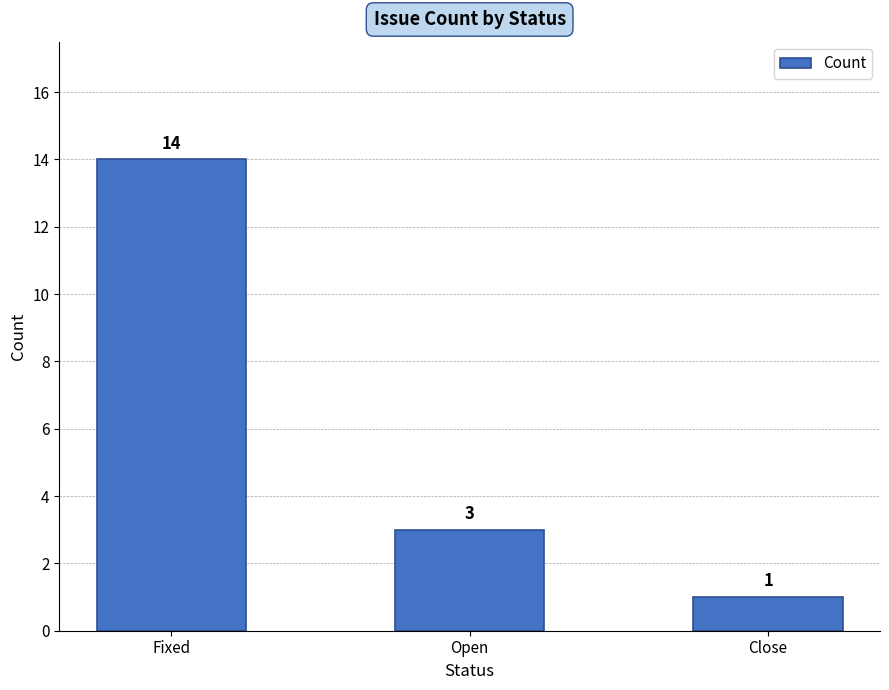

Is it true that the value at Close is 1?

True